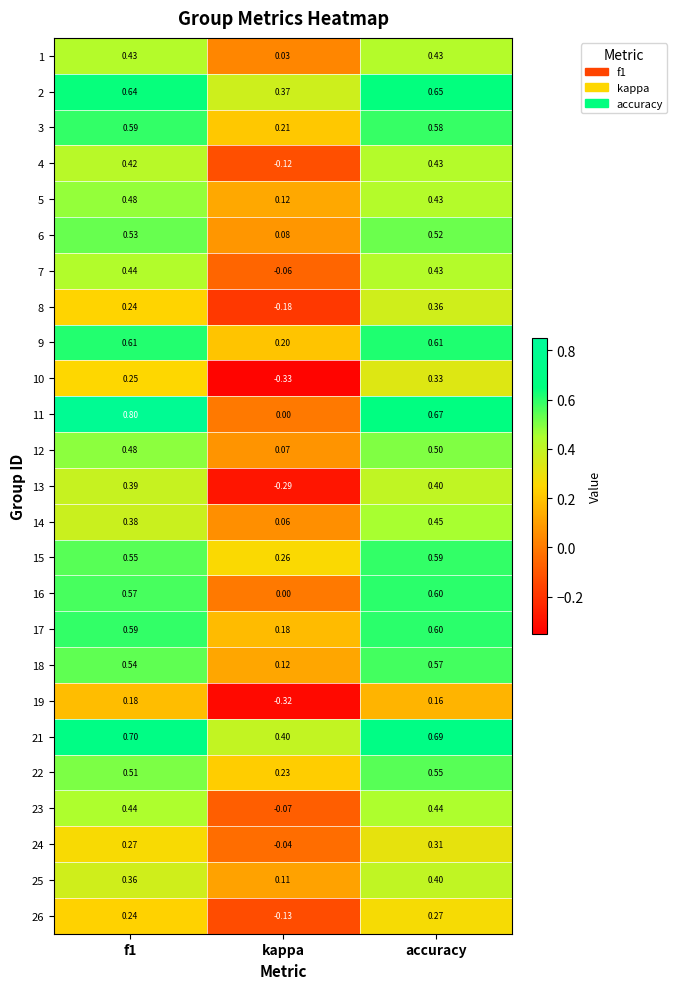

At how many categories does at least one series exceed 0?

3